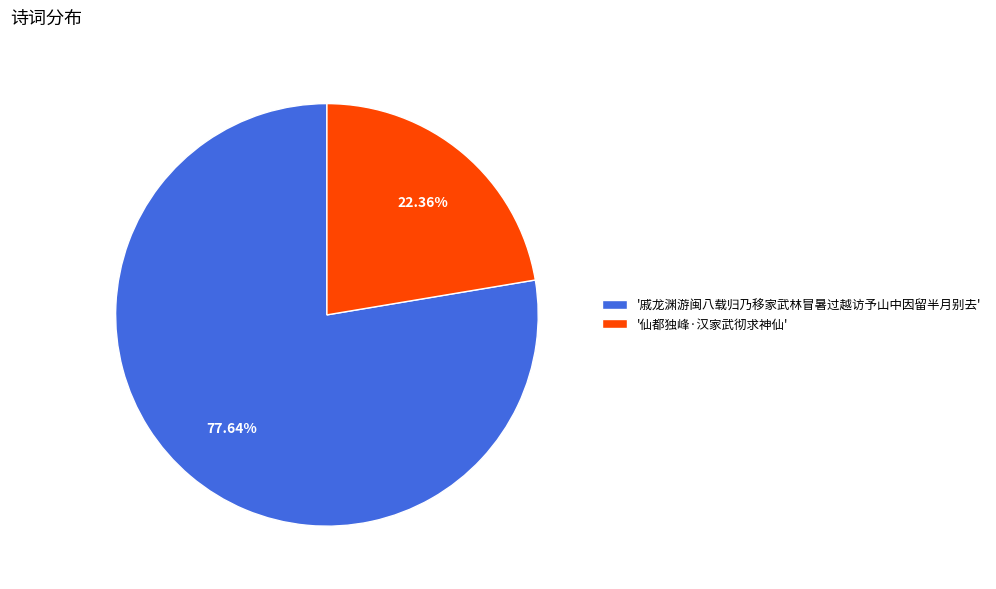

Is the sum of '戚龙渊游闽八载归乃移家武林冒暑过越访予山中因留半月别去' and '仙都独峰·汉家武彻求神仙' greater than half?

Yes